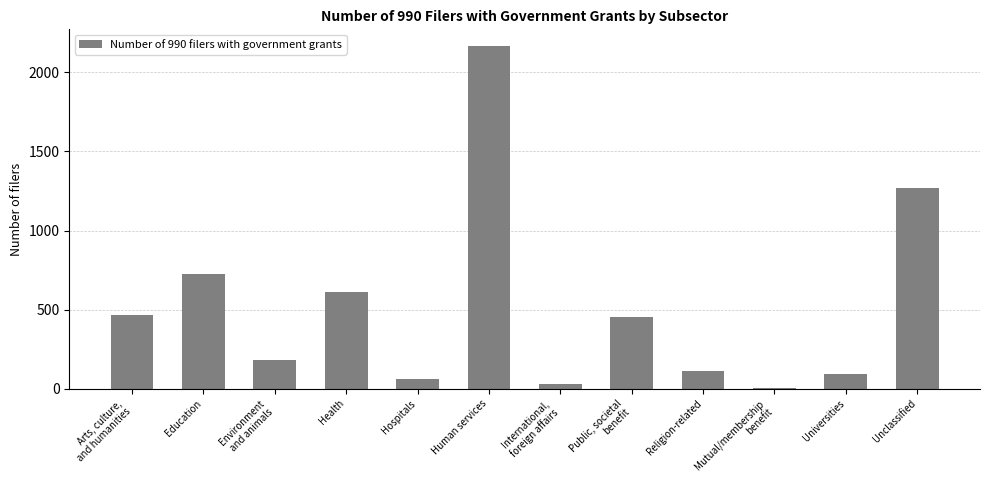

Is it true that the value at Education is 727?

True